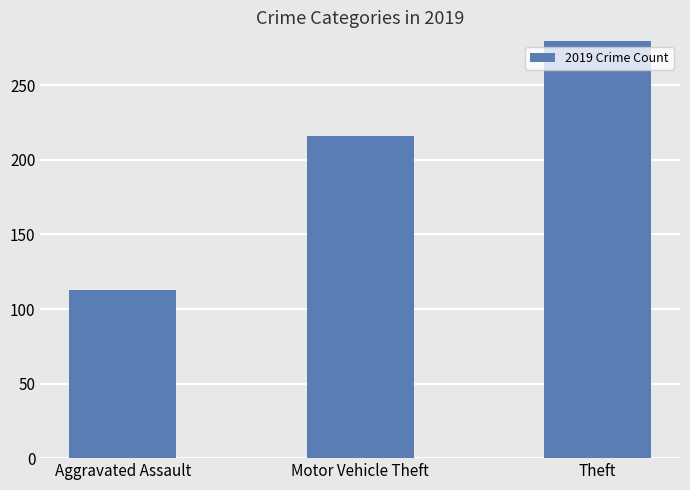

What is the change in value from Motor Vehicle Theft to Theft?

+625